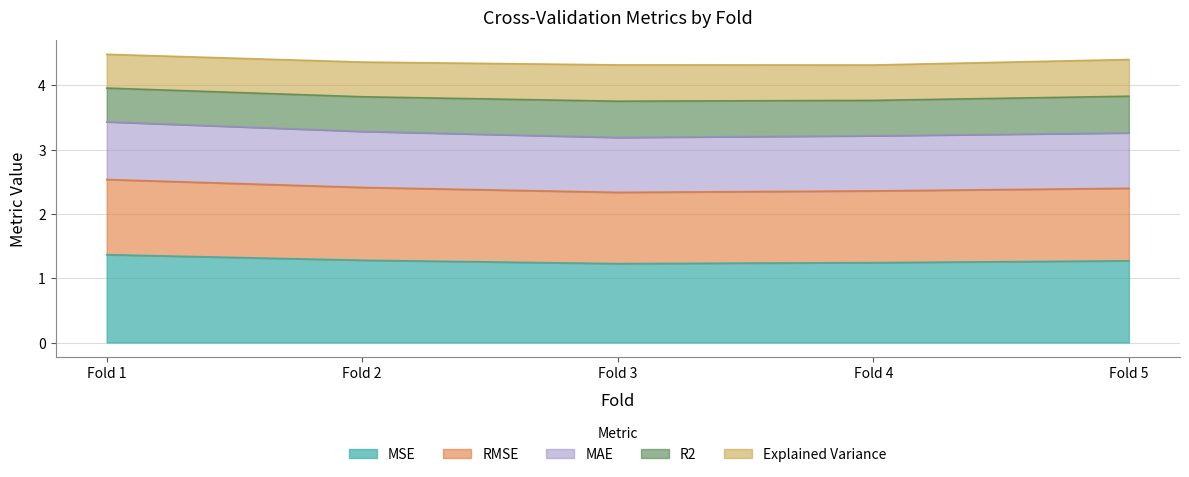

What is the total value across all series at Fold 5?

4.4